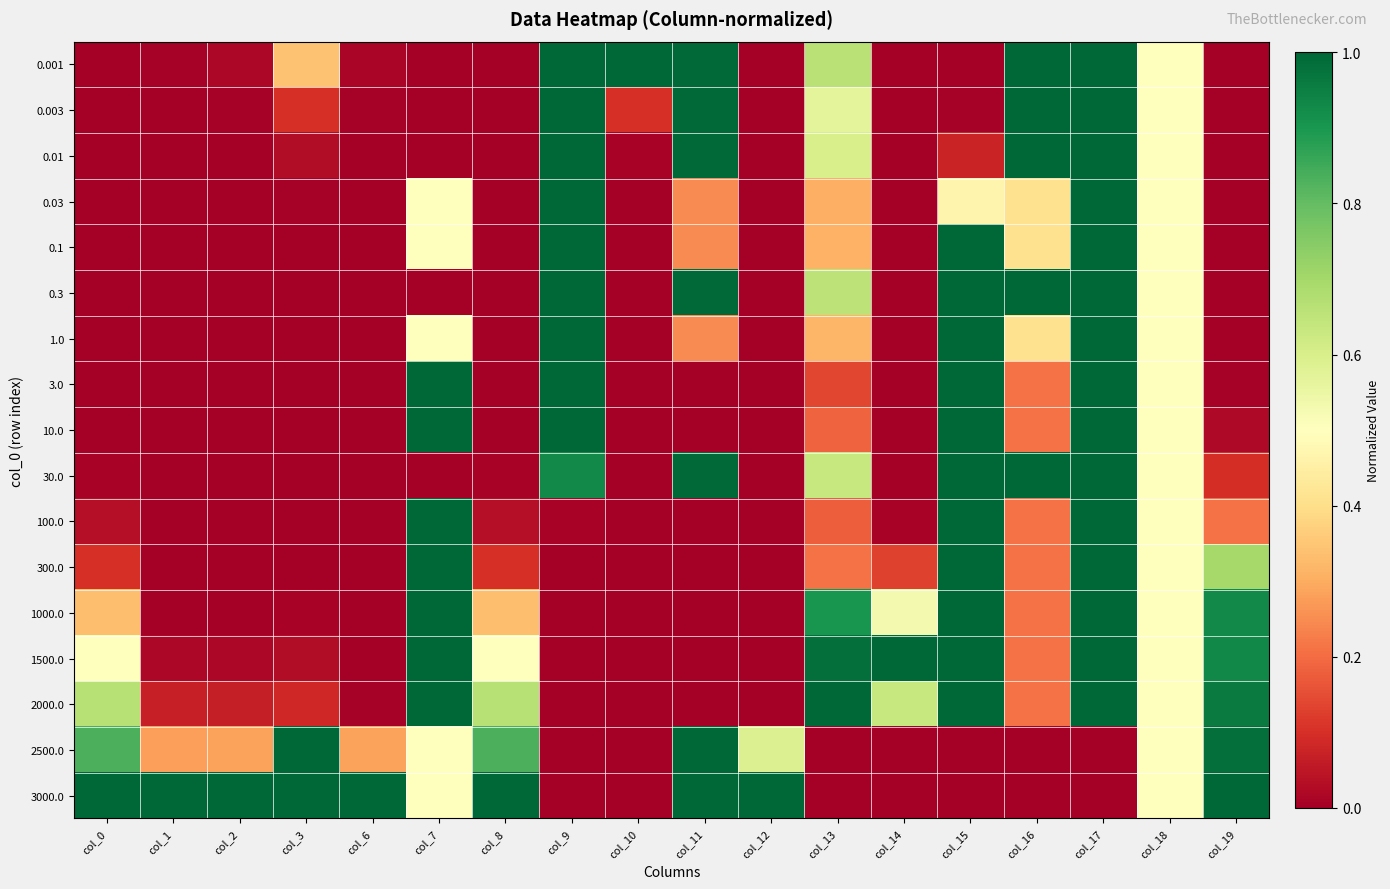

Which series has the largest total across all categories?

3000.0